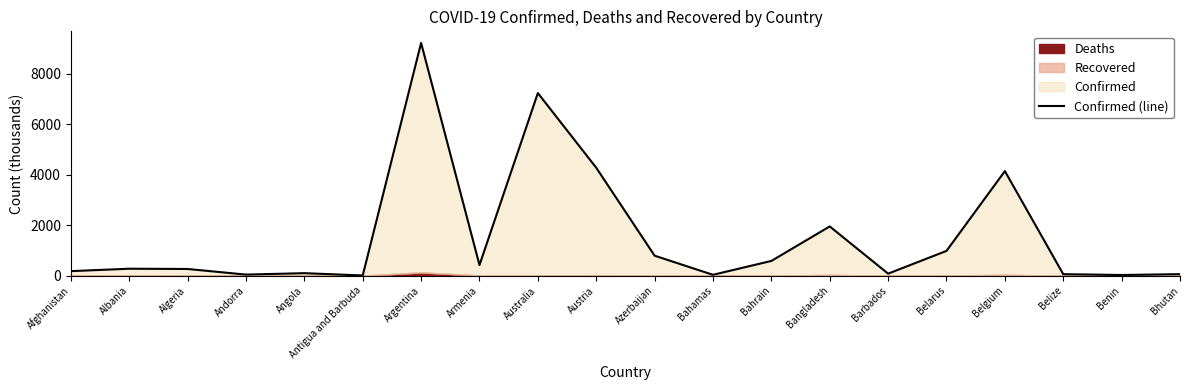

Reading left to right, list all the values displayed in this chart.

Afghanistan=180.3	Albania=276.1	Algeria=265.9	Andorra=42.9	Angola=99.5	Antigua and Barbuda=8.1	Argentina=9230.6	Armenia=422.9	Australia=7243.3	Austria=4281.6	Azerbaijan=792.8	Bahamas=34.7	Bahrain=584.6	Bangladesh=1953.4	Barbados=80.3	Belarus=982.9	Belgium=4147.6	Belize=59.0	Benin=27.0	Bhutan=59.6